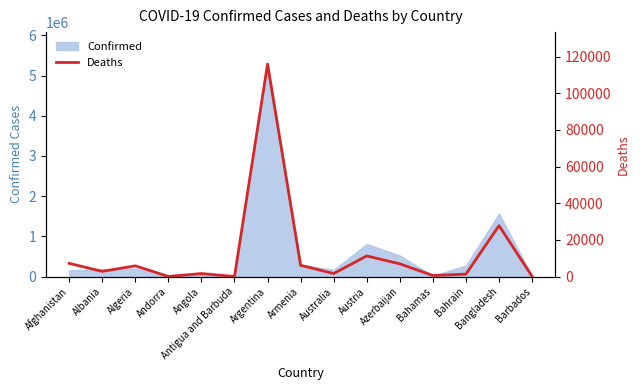

Reading left to right, transcribe all the data shown in this chart.

7268	2902	5907	130	1705	102	115916	6189	1708	11316	6995	643	1393	27847	151